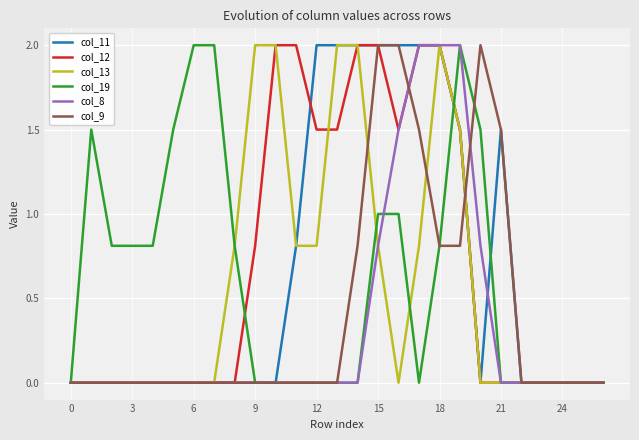

What is the maximum value for col_11?

2.0